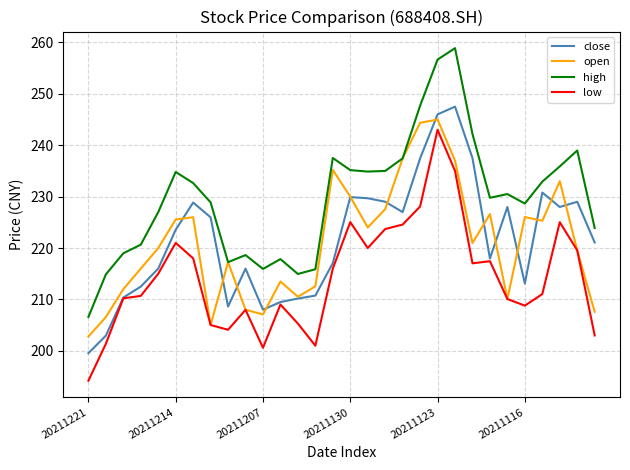

Does the chart display data point markers on the line(s)?

No